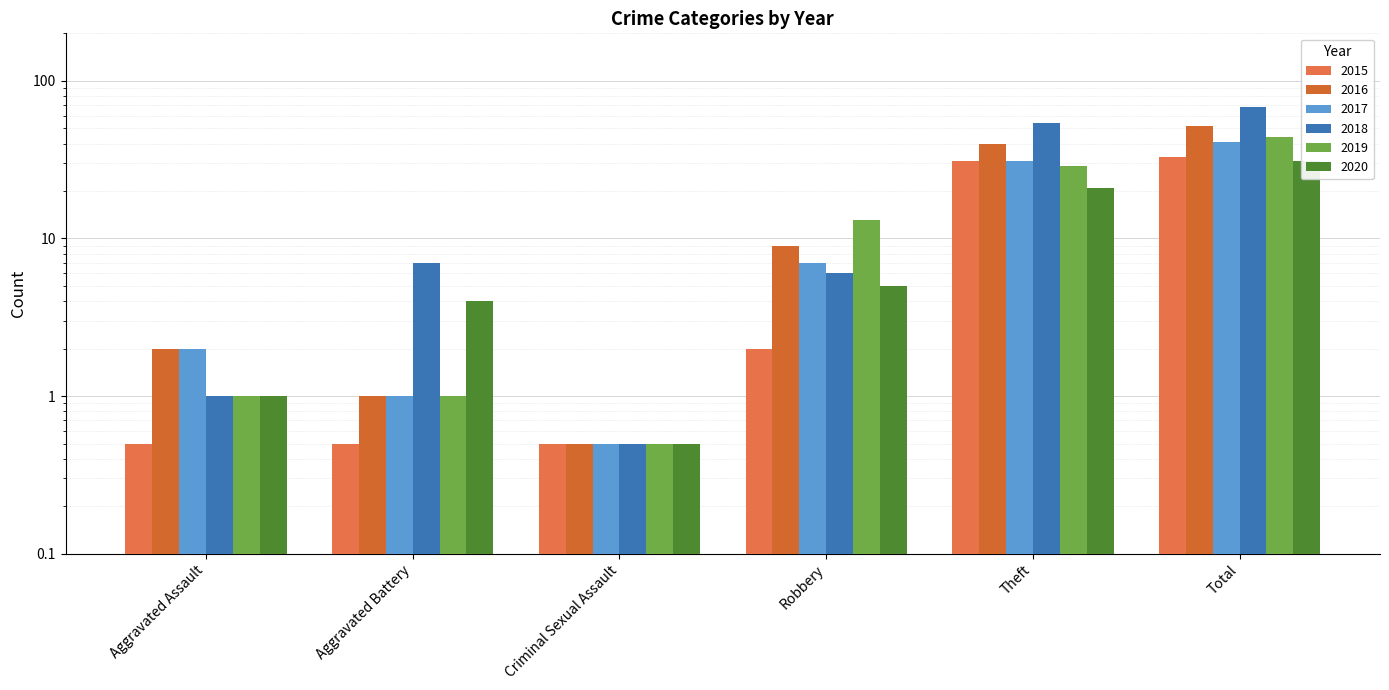

What is the difference between the maximum and minimum values in the 2015 series?

32.5